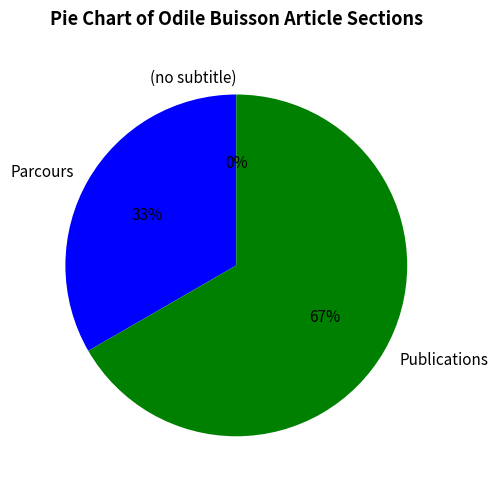

To the nearest percent, what percentage of the pie is Parcours?

33%